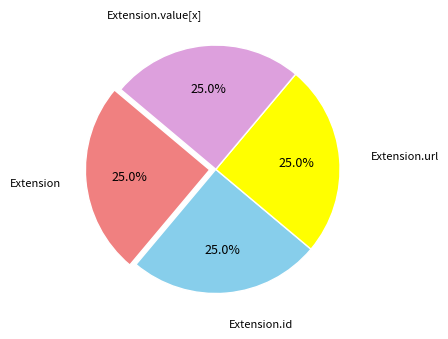

To the nearest percent, what is the difference between the largest and smallest slice percentages?

0%